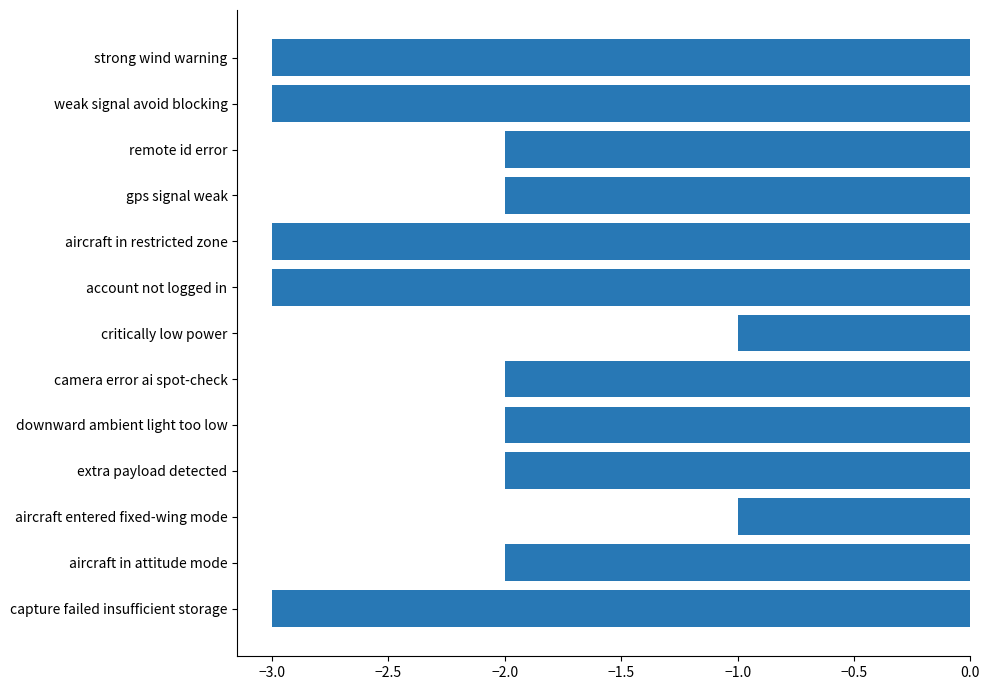

Reading top to bottom, what are all the values shown in this chart?

-3	-3	-2	-2	-3	-3	-1	-2	-2	-2	-1	-2	-3